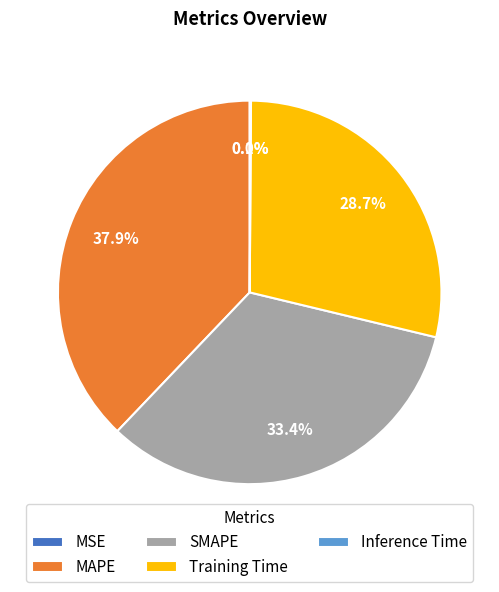

To the nearest percent, what percentage of the pie is SMAPE?

33%